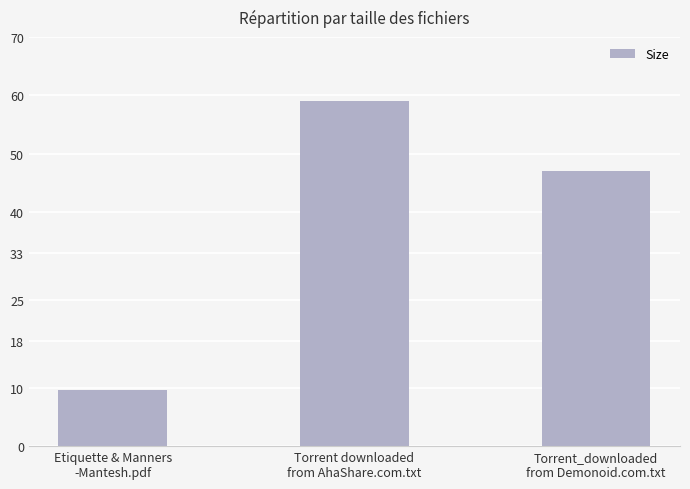

What is the value of the 1st bar from the left?

9.5